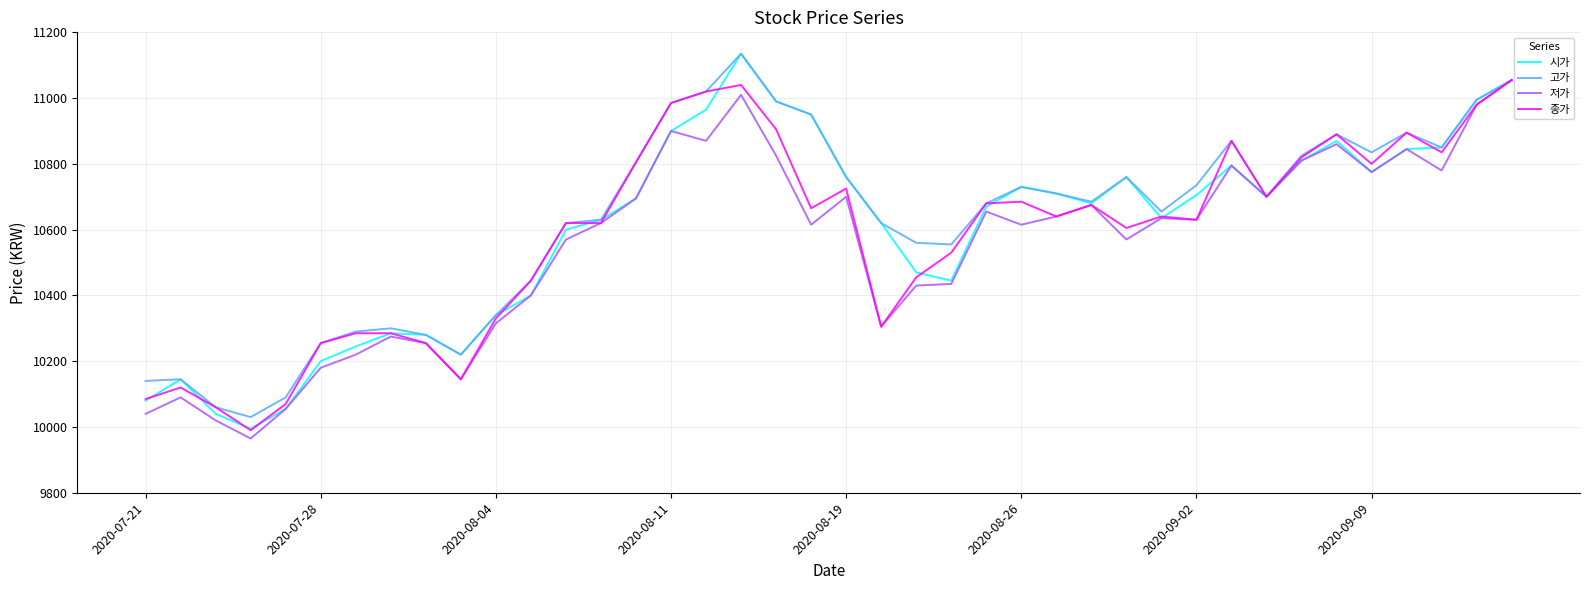

In 시가, how many points are higher than both neighbors (excluding endpoints)?

7